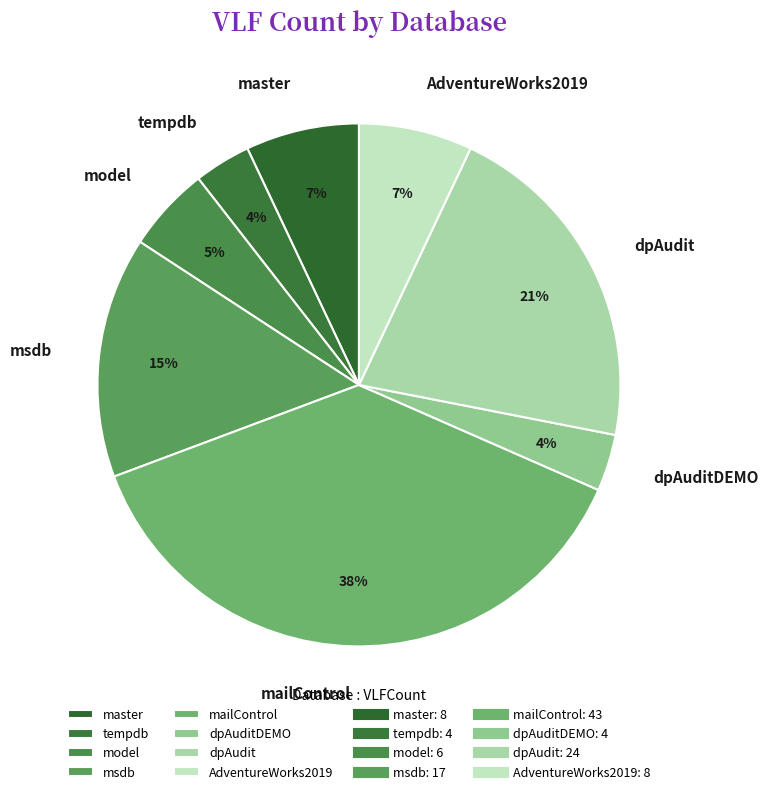

Combined, do dpAudit and dpAuditDEMO account for over 50%?

No